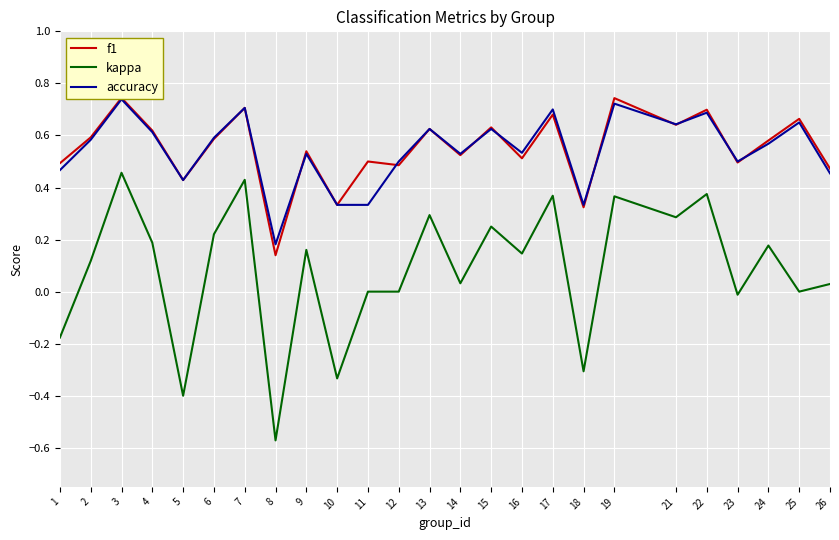

How many interior local peaks does the accuracy series have?

9